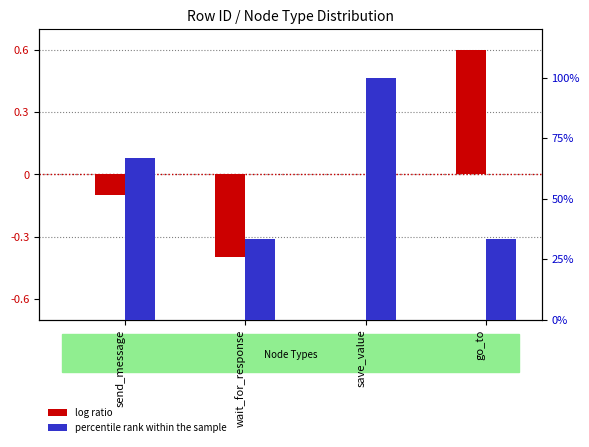

What is the label of the 4th bar from the right?

send_message